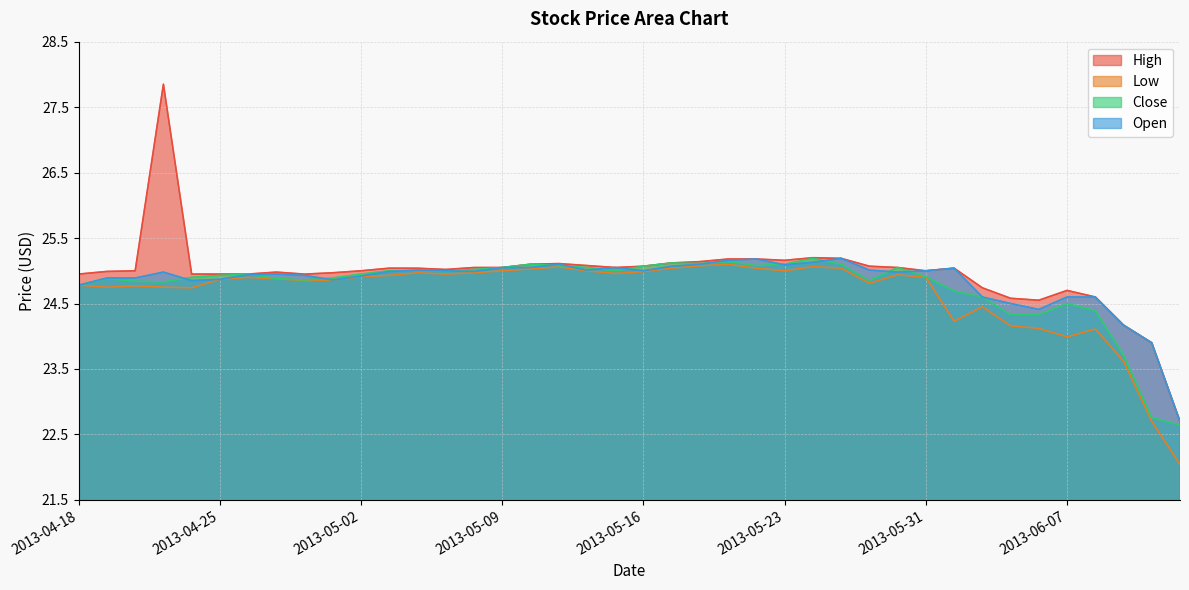

What is the total value across all series at 2013-05-02?

99.8